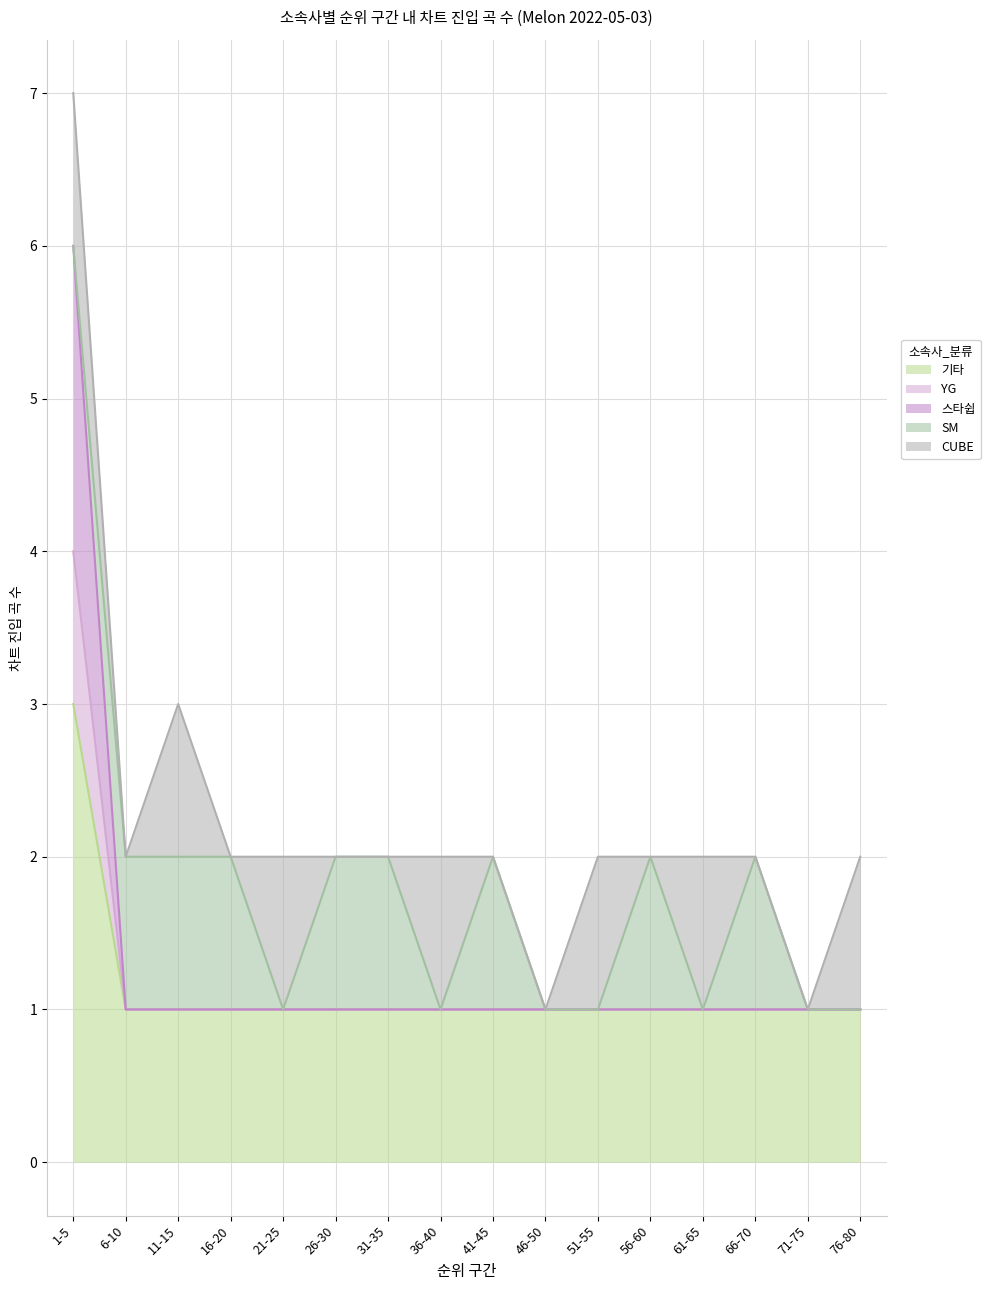

At which category is the sum across all series the highest?

1-5